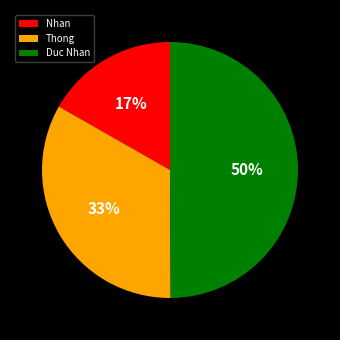

The Thong slice represents 33% of the pie. True or false?

True